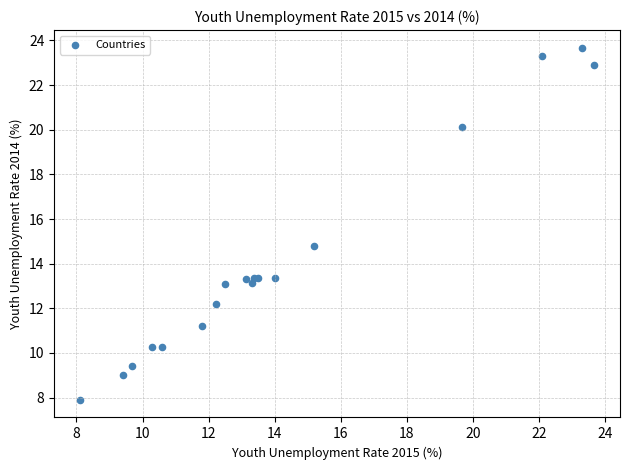

What Y value in the scatter plot is closest to 15?

14.8